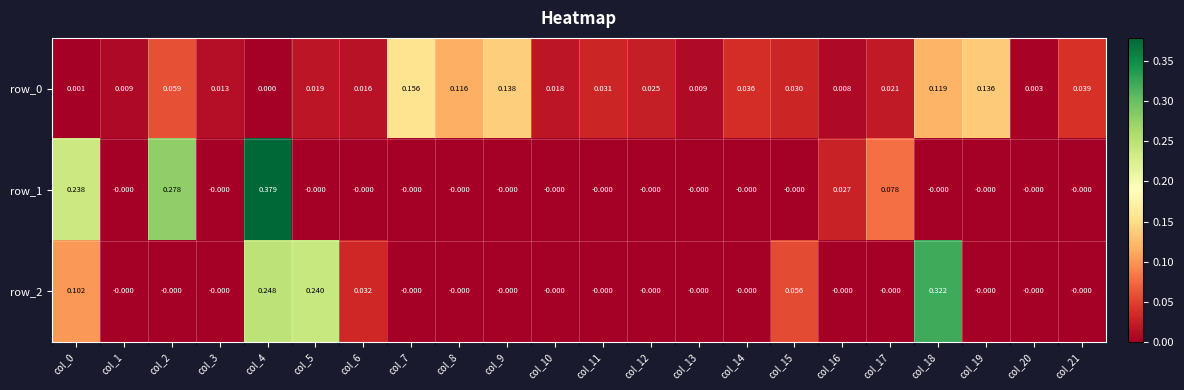

At which label does row_2 reach its peak?

col_18